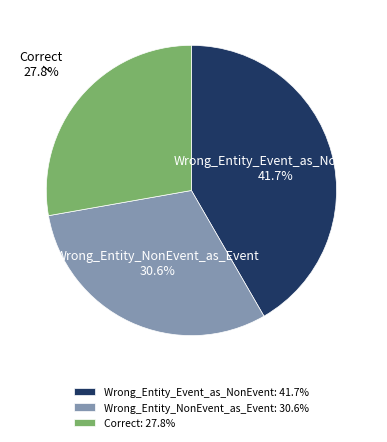

To the nearest percent, what percentage of the pie is Wrong_Entity_Event_as_NonEvent?

42%